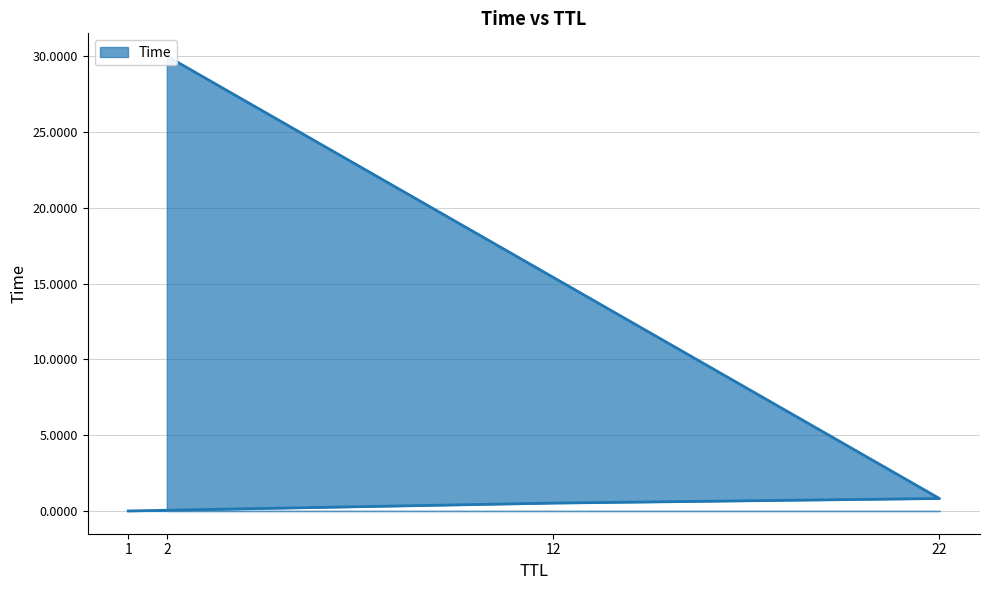

Where is the data nearest to the value 15?

22